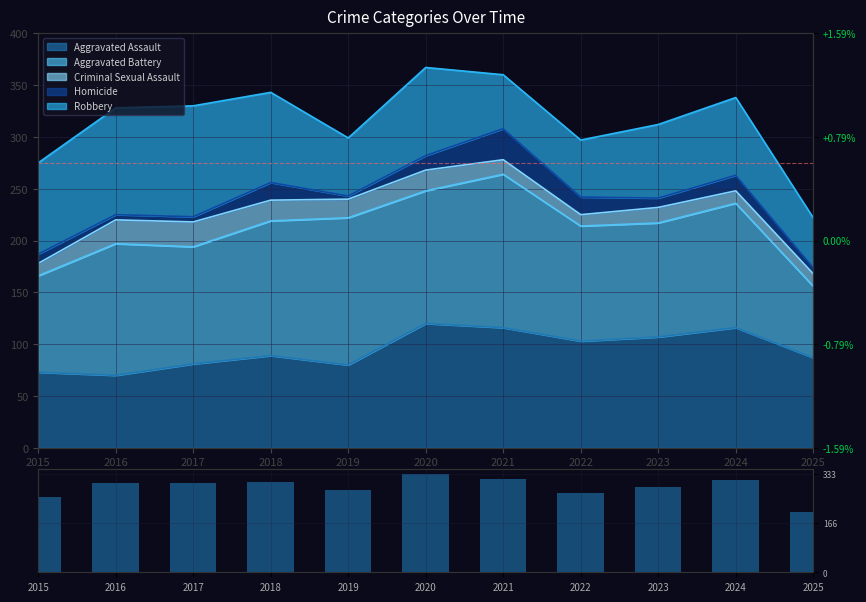

Rank the categories by value from lowest to highest.

2025, 2015, 2022, 2019, 2023, 2016, 2017, 2018, 2024, 2021, 2020